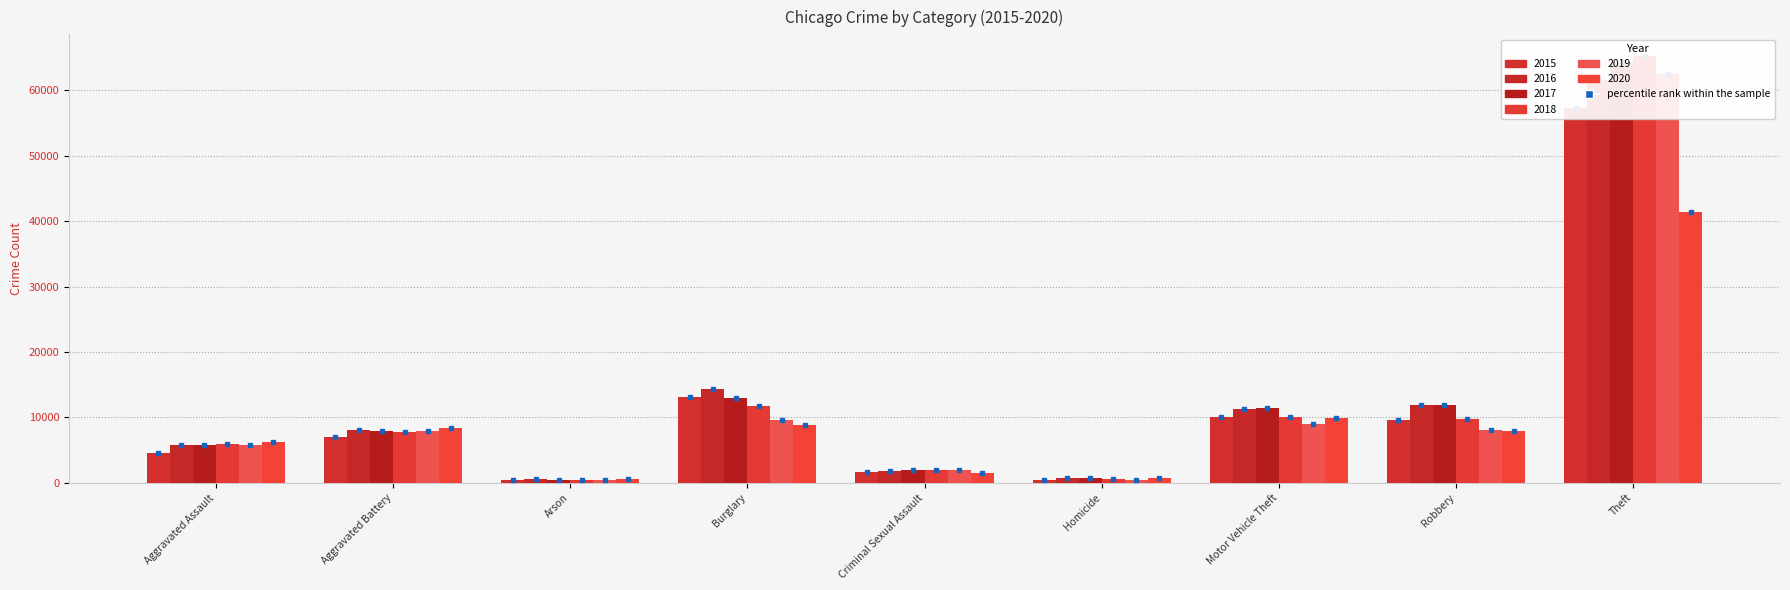

Reading left to right, extract all data points from this chart.

2015: Aggravated Assault=4480	Aggravated Battery=7019	Arson=448	Burglary=13184	Criminal Sexual Assault=1687	Homicide=496	Motor Vehicle Theft=10068	Robbery=9638	Theft=57350
2016: Aggravated Assault=5712	Aggravated Battery=8086	Arson=515	Burglary=14289	Criminal Sexual Assault=1844	Homicide=786	Motor Vehicle Theft=11286	Robbery=11960	Theft=61621
2017: Aggravated Assault=5793	Aggravated Battery=7845	Arson=444	Burglary=13001	Criminal Sexual Assault=1960	Homicide=672	Motor Vehicle Theft=11380	Robbery=11880	Theft=64386
2018: Aggravated Assault=6001	Aggravated Battery=7735	Arson=373	Burglary=11747	Criminal Sexual Assault=2016	Homicide=588	Motor Vehicle Theft=9985	Robbery=9681	Theft=65287
2019: Aggravated Assault=5841	Aggravated Battery=7857	Arson=376	Burglary=9638	Criminal Sexual Assault=1903	Homicide=499	Motor Vehicle Theft=8977	Robbery=7995	Theft=62492
2020: Aggravated Assault=6263	Aggravated Battery=8319	Arson=588	Burglary=8758	Criminal Sexual Assault=1474	Homicide=787	Motor Vehicle Theft=9959	Robbery=7855	Theft=41326